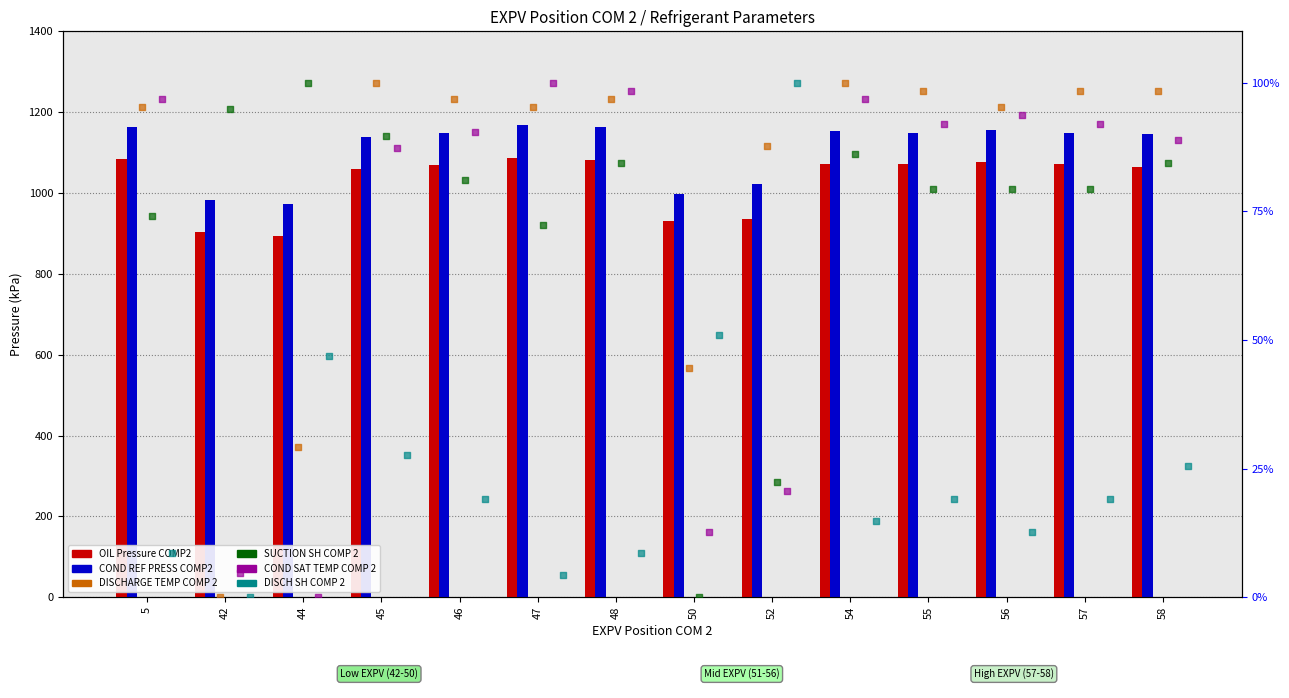

Which series reaches the maximum Y coordinate?

COND REF PRESS COMP2